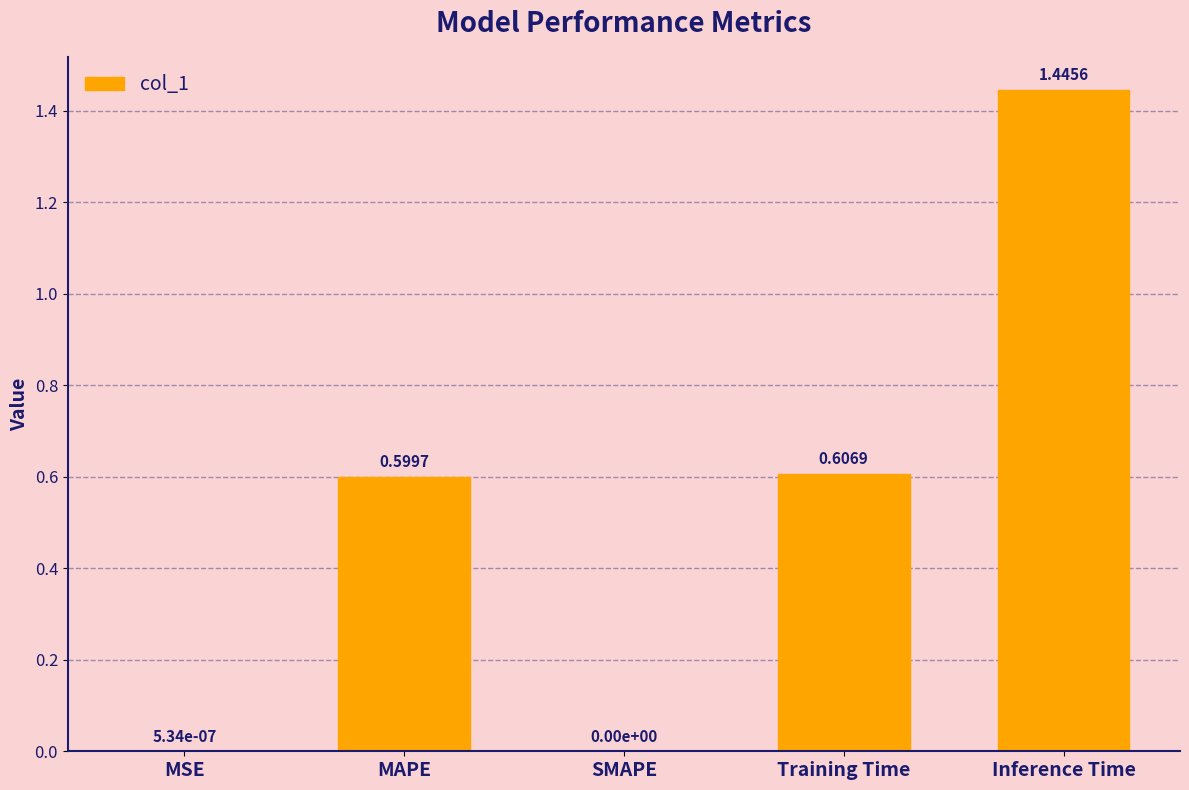

What is the change in value from MAPE to Inference Time?

+0.8